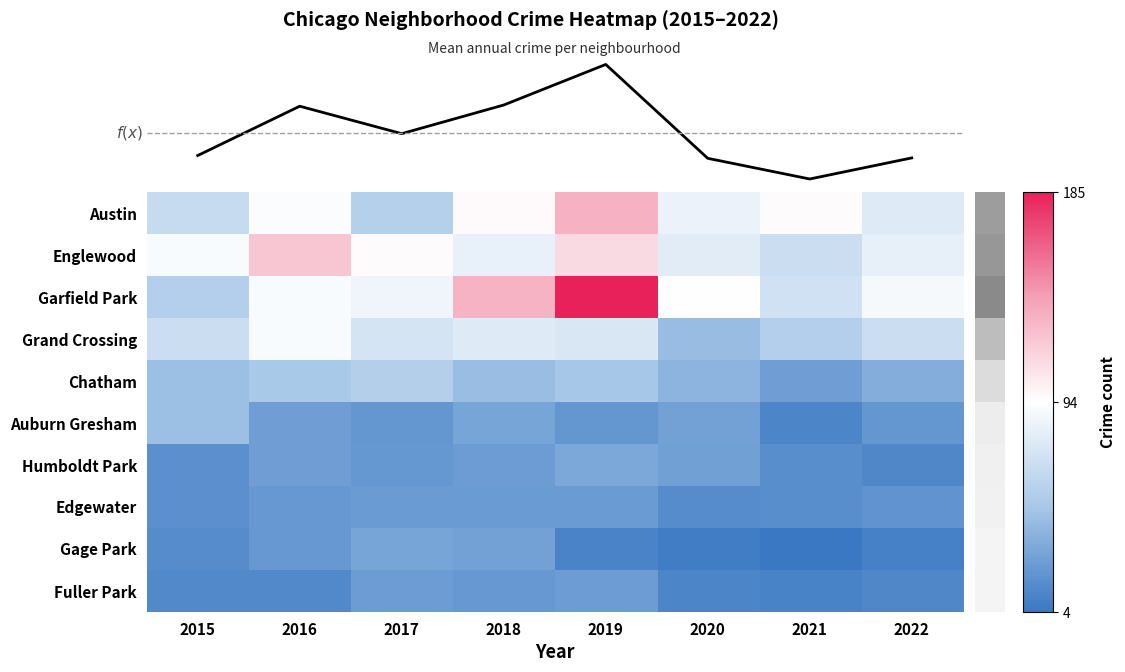

Which series has the largest total across all categories?

Garfield Park